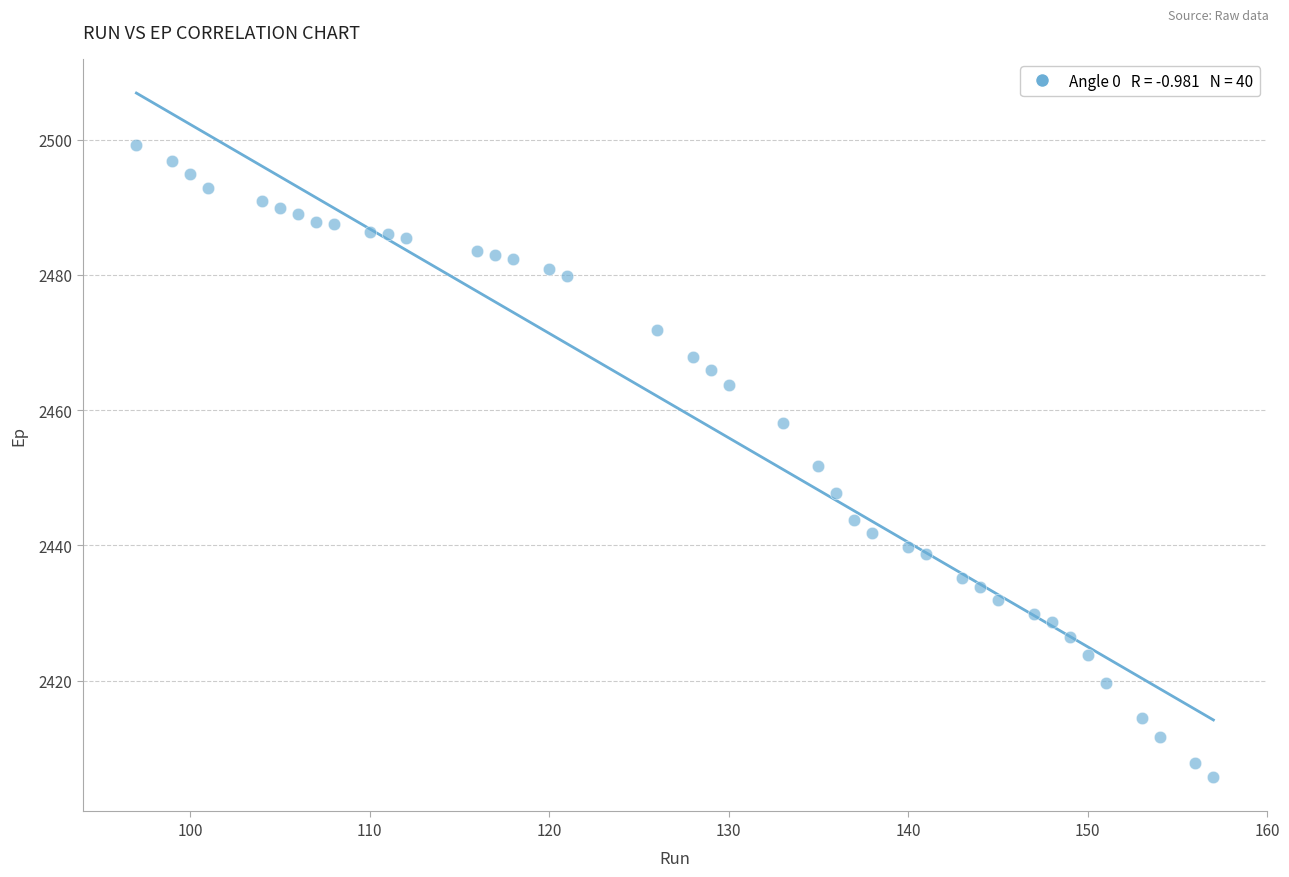

What is the range of X values (max minus min)?

60.0